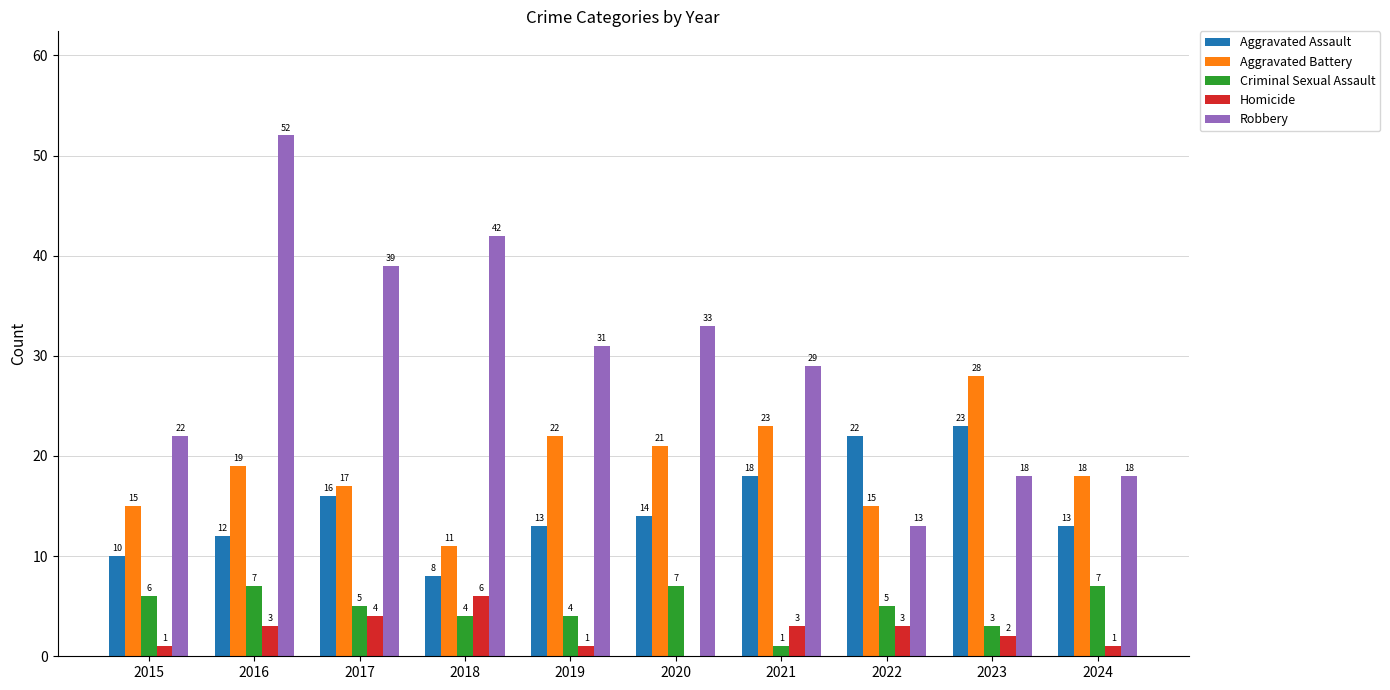

Count the number of categories in the chart.

10